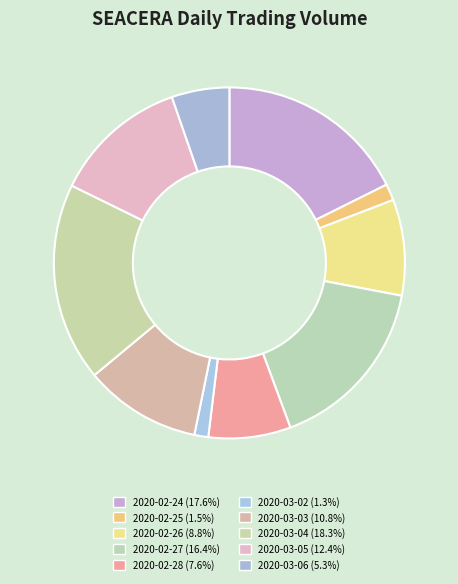

Which slice is the smallest?

2020-03-02